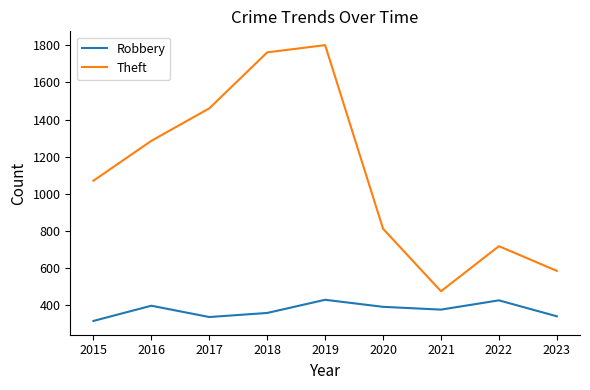

Which series changed the most between 2015 and 2022?

Theft